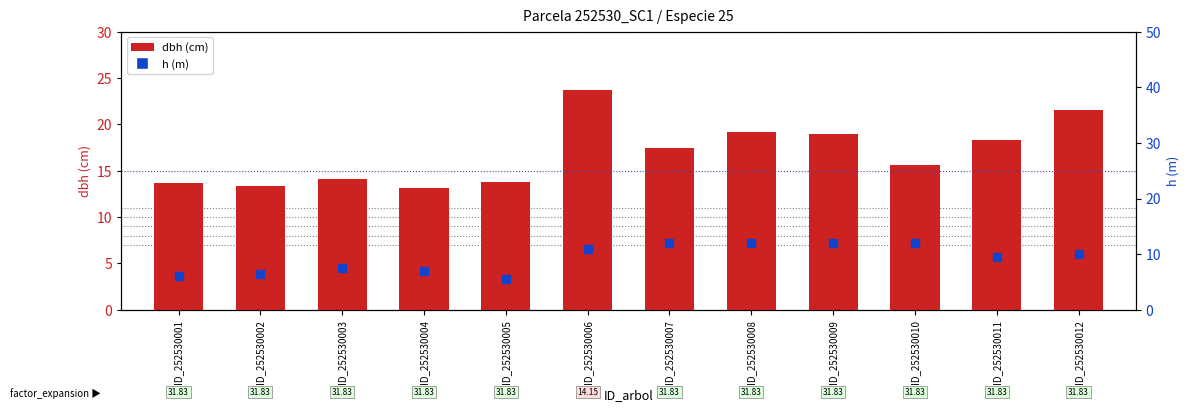

Which series has the largest total across all categories?

dbh